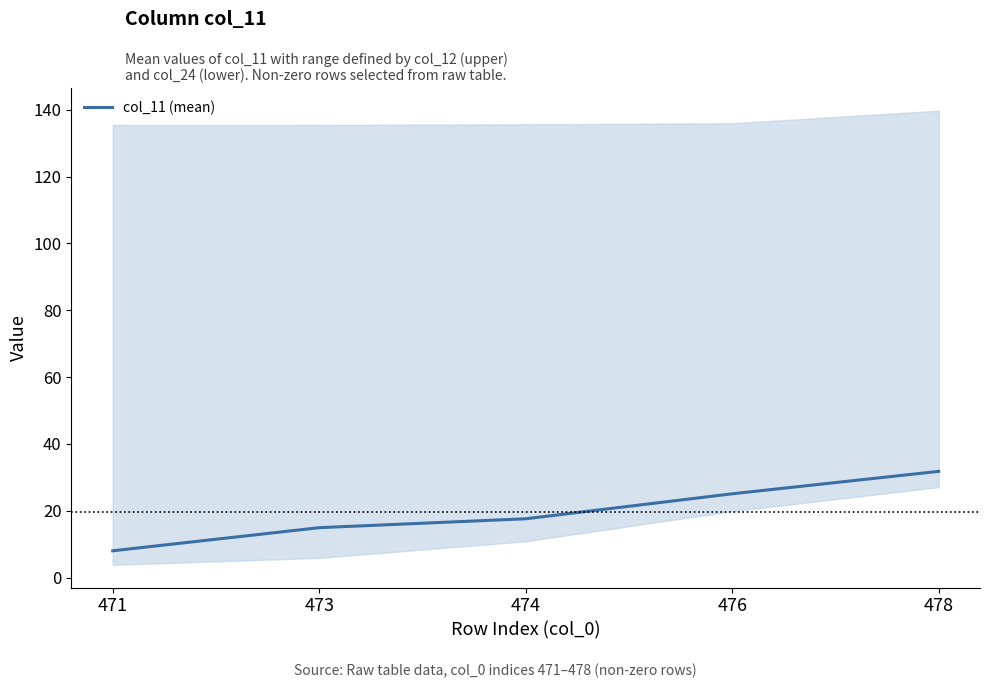

What is the sum of all values?

97.5